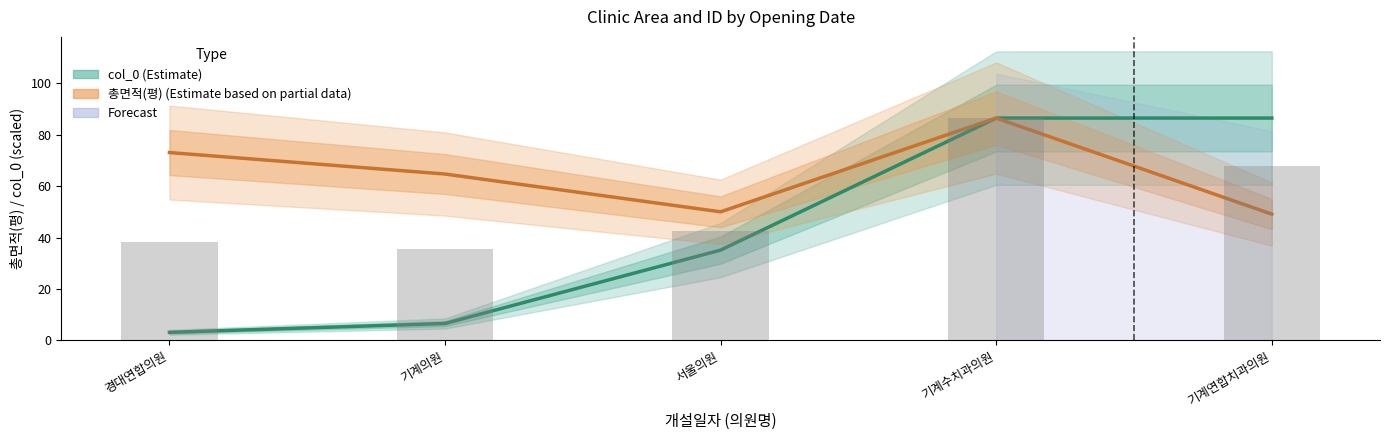

What is the maximum value for col_0 (scaled)?

86.4